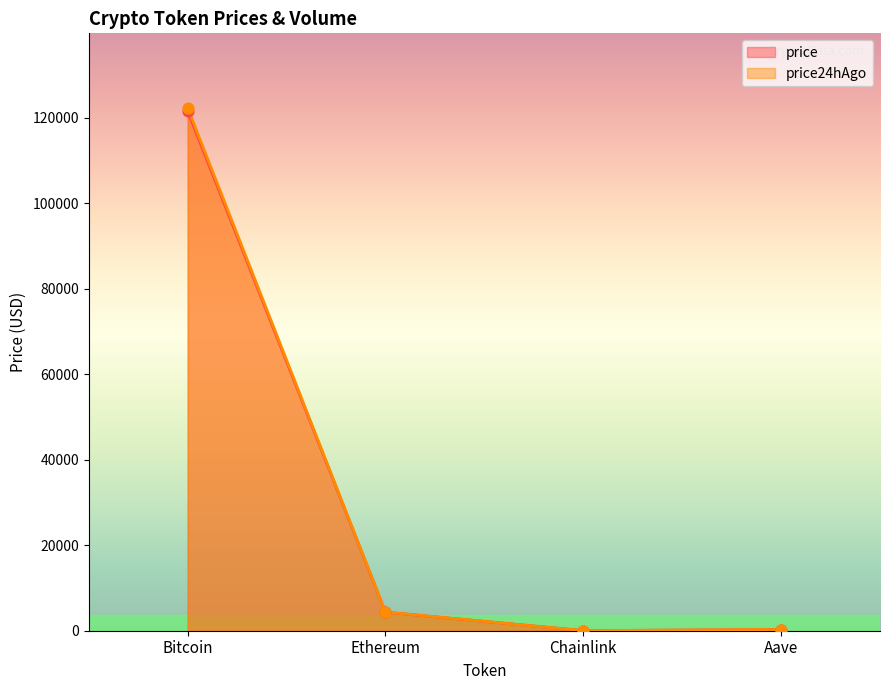

Which series reaches the minimum Y coordinate?

price24hAgo